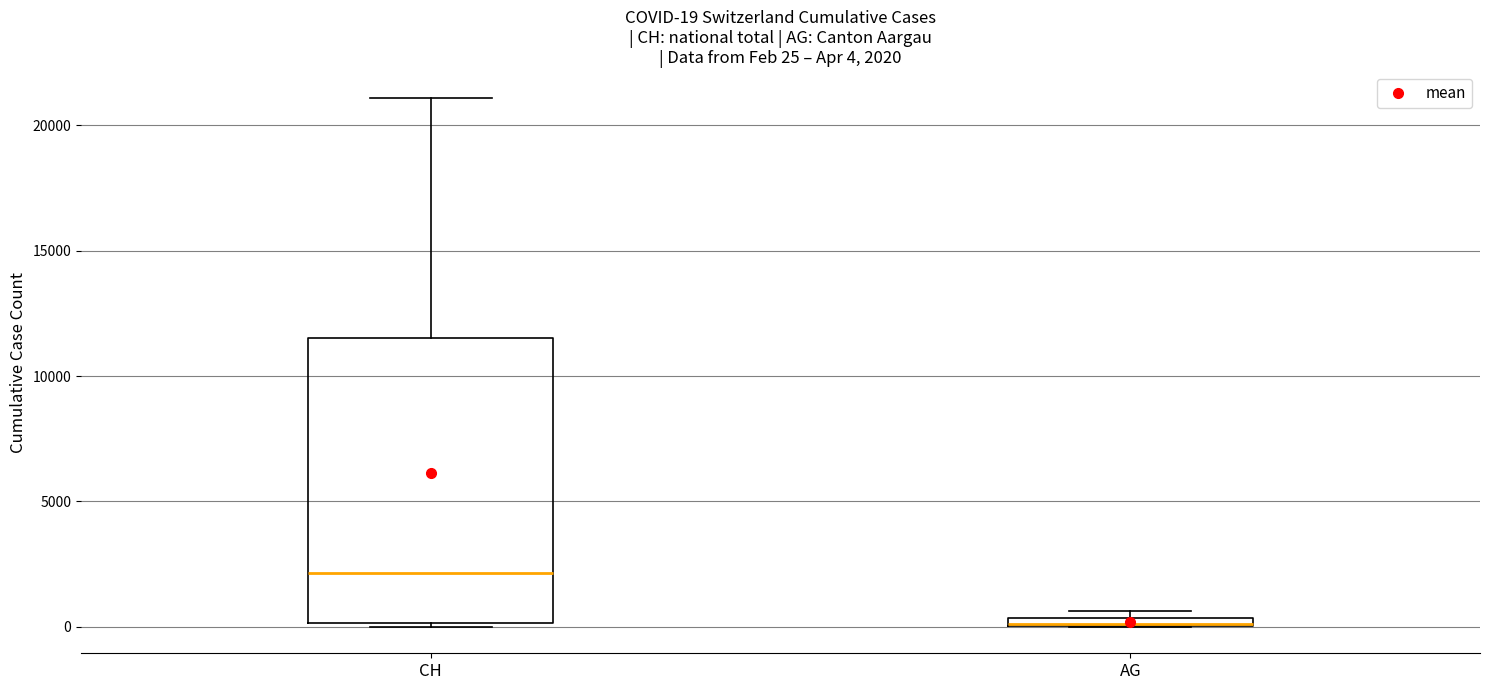

Comparing the boxes themselves (not the whiskers), which one is the tallest?

CH